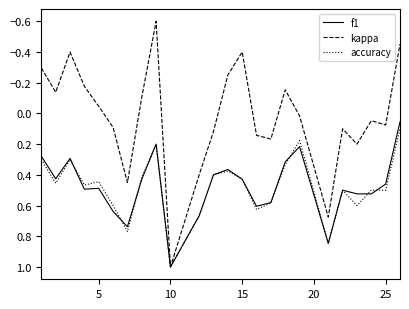

Which series has the largest range (max minus min)?

kappa